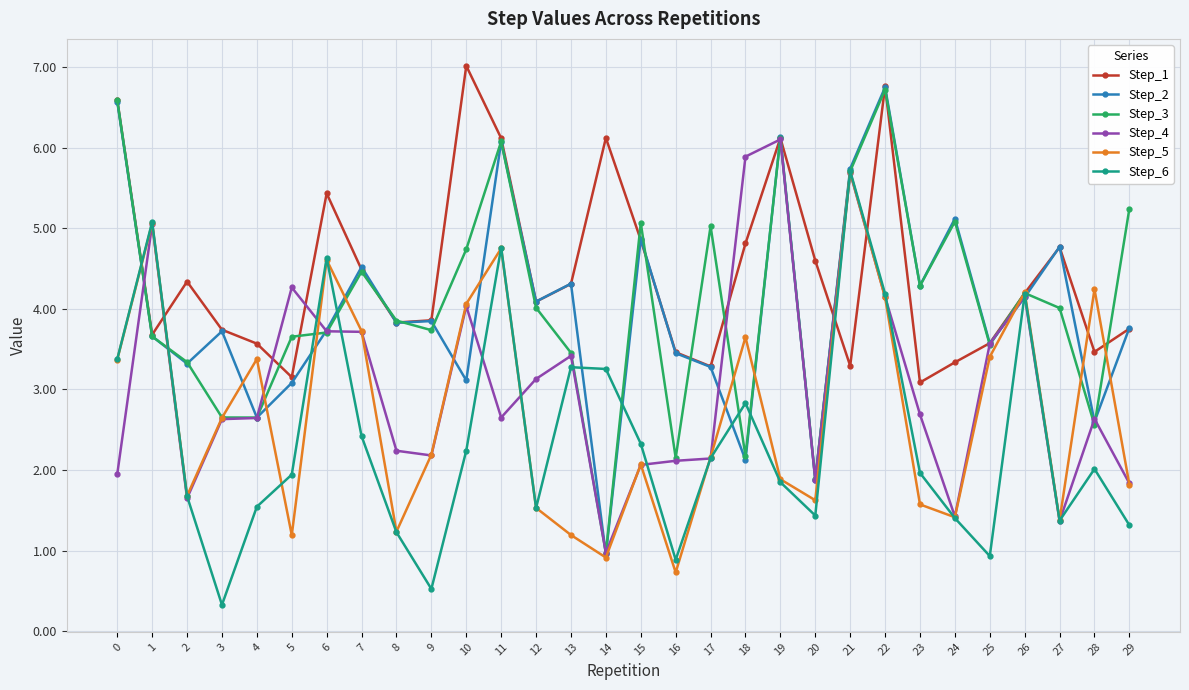

True or false: Step_3 has more than 0 interior local peaks.

True